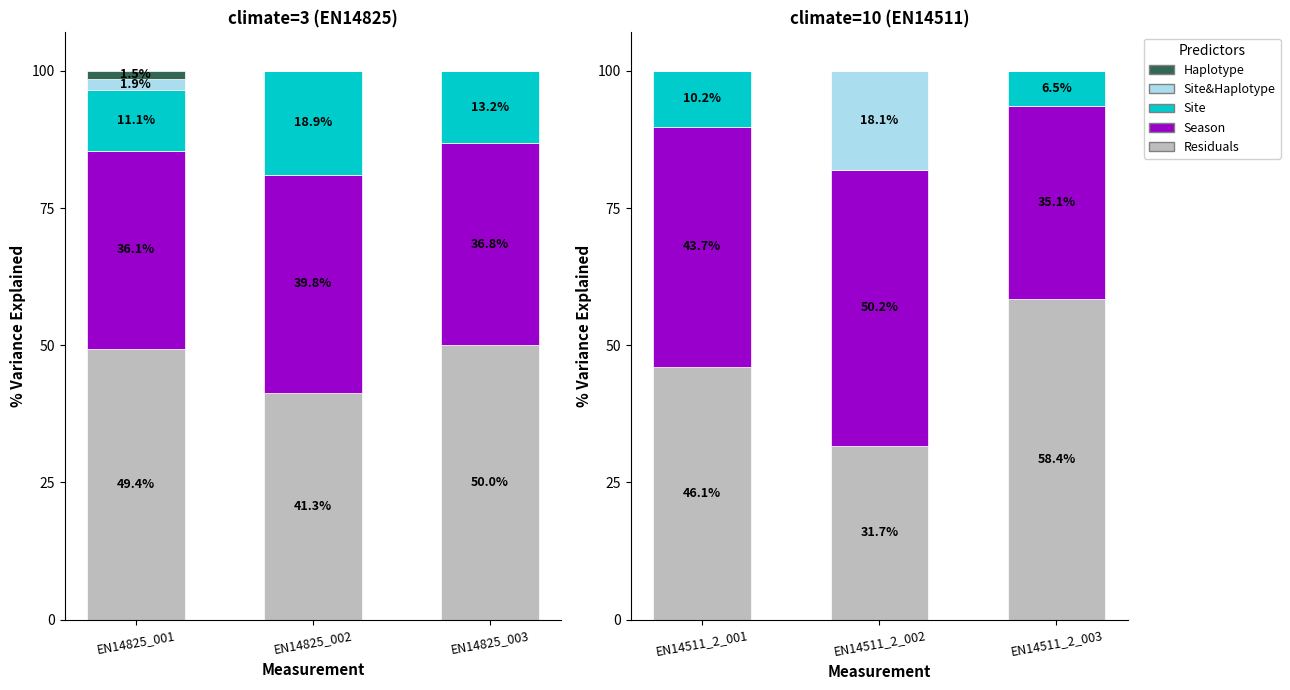

The value of Site&Haplotype at EN14511_2_003 is 0.0. True or false?

True